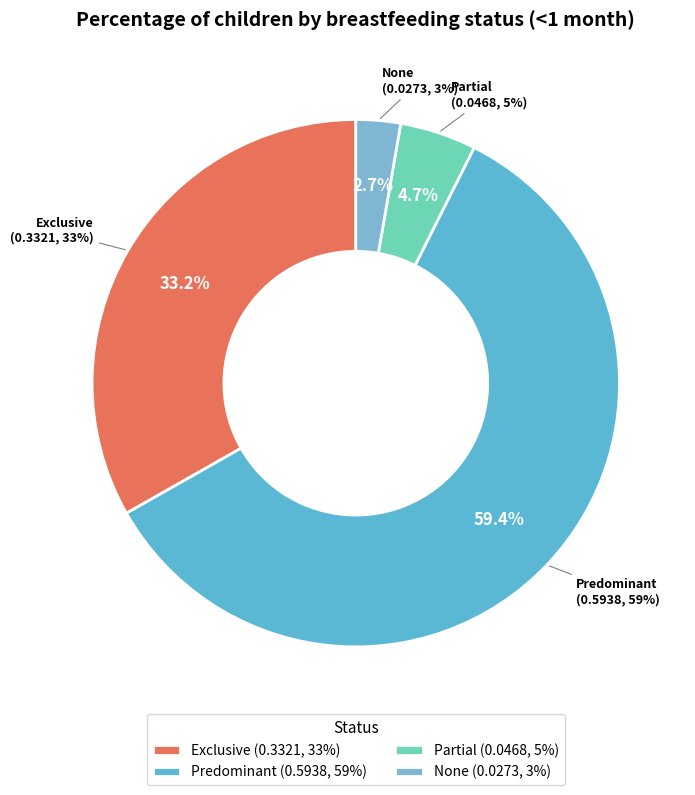

Rank the categories by value from lowest to highest.

None, Partial, Exclusive, Predominant